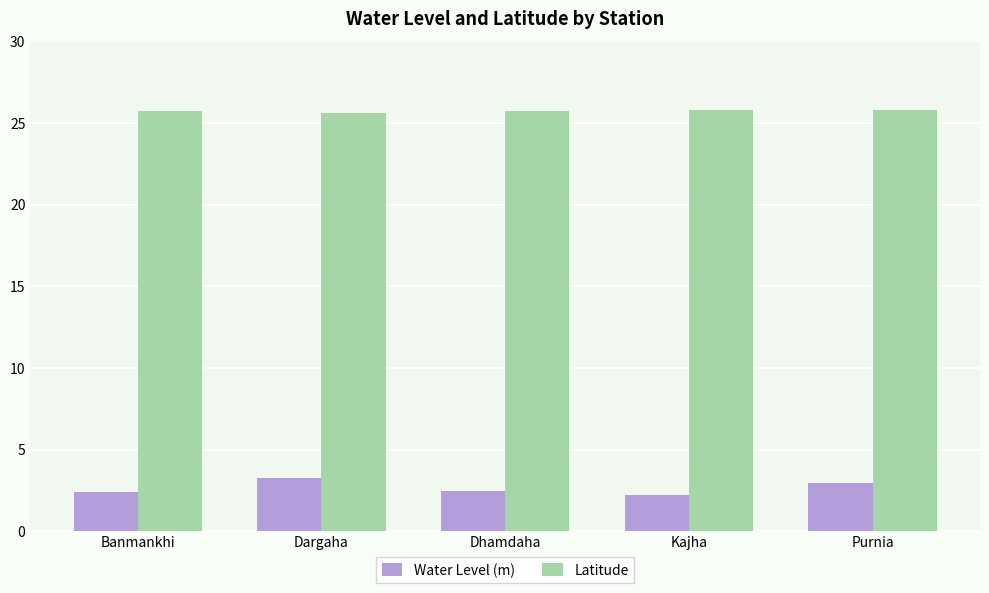

Rank the series by their maximum value, from lowest to highest.

Water Level (m), Latitude